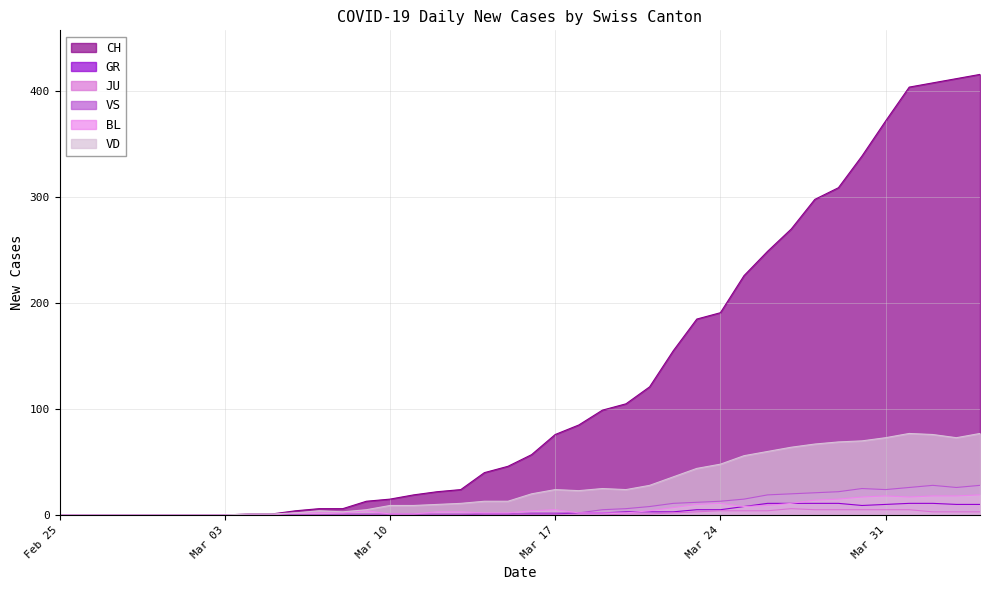

How many lines are shown in the chart?

6